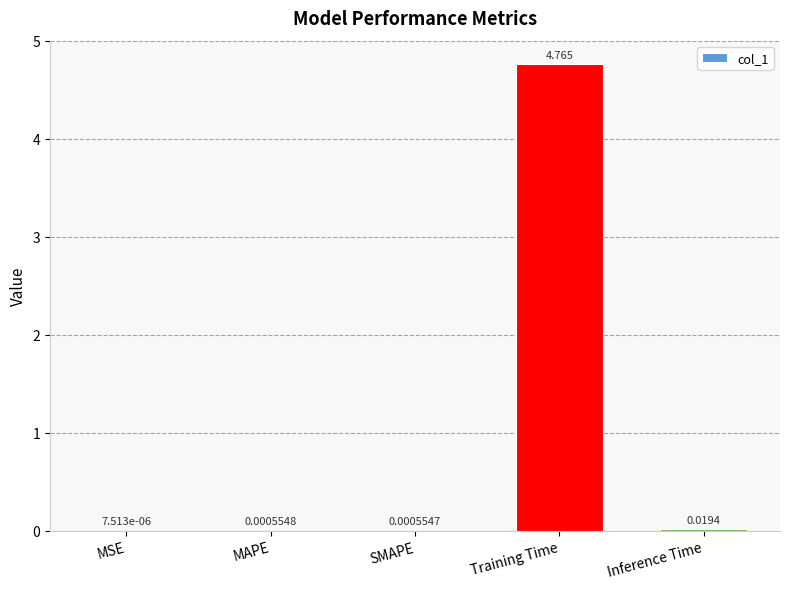

Which label corresponds to the largest value in the chart?

Training Time